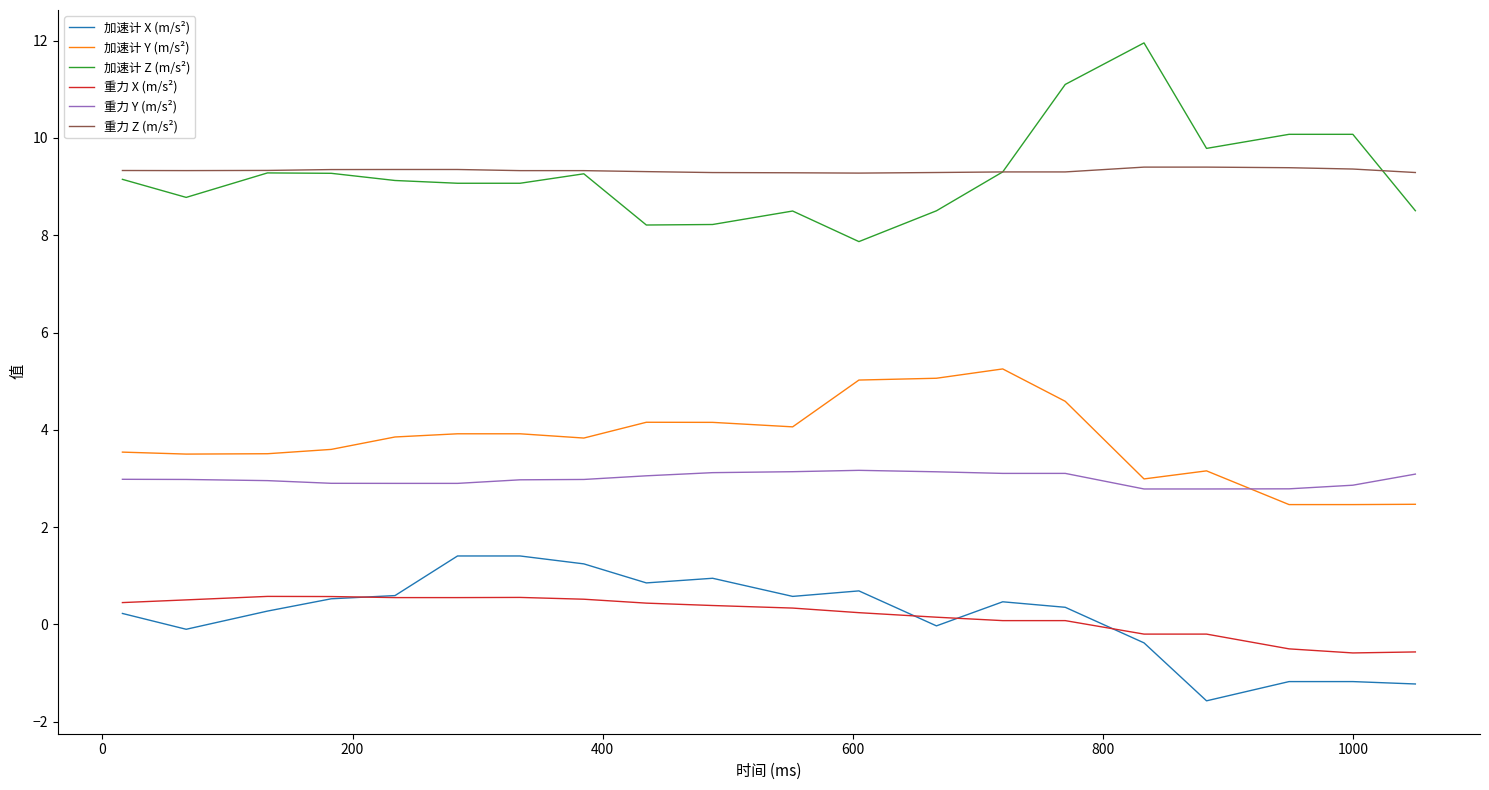

What is the greatest value displayed?

12.0